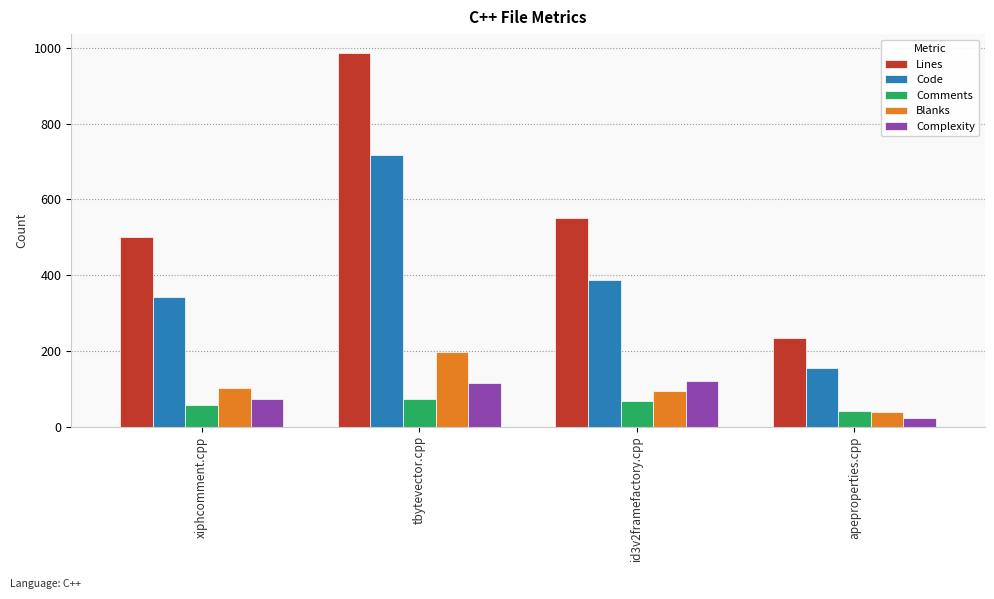

True or false: Comments has a value of 68 at id3v2framefactory.cpp.

True